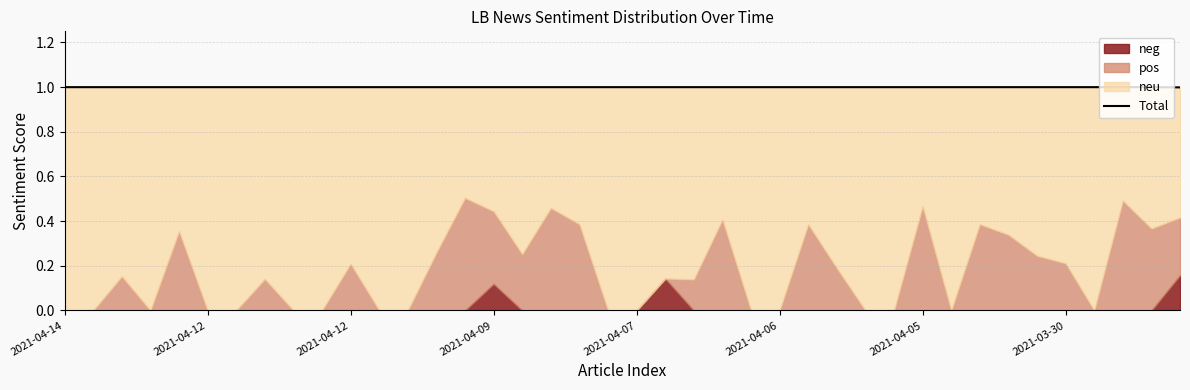

Does the chart have visible grid lines?

Yes